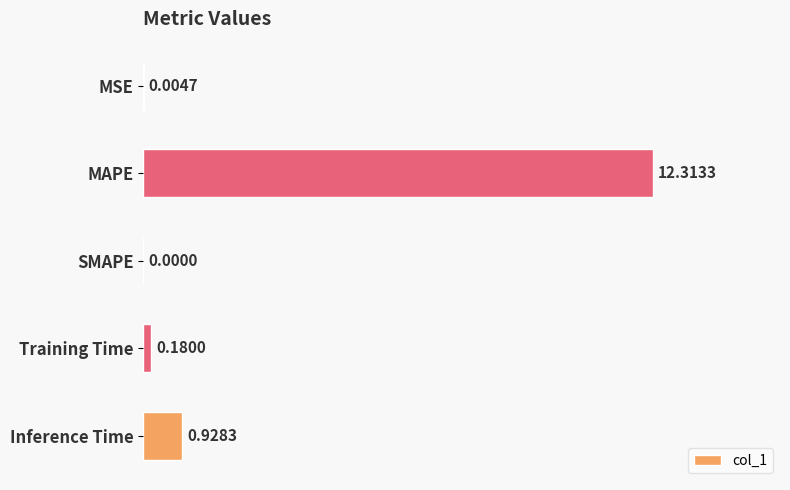

Which label corresponds to the largest value in the chart?

MAPE